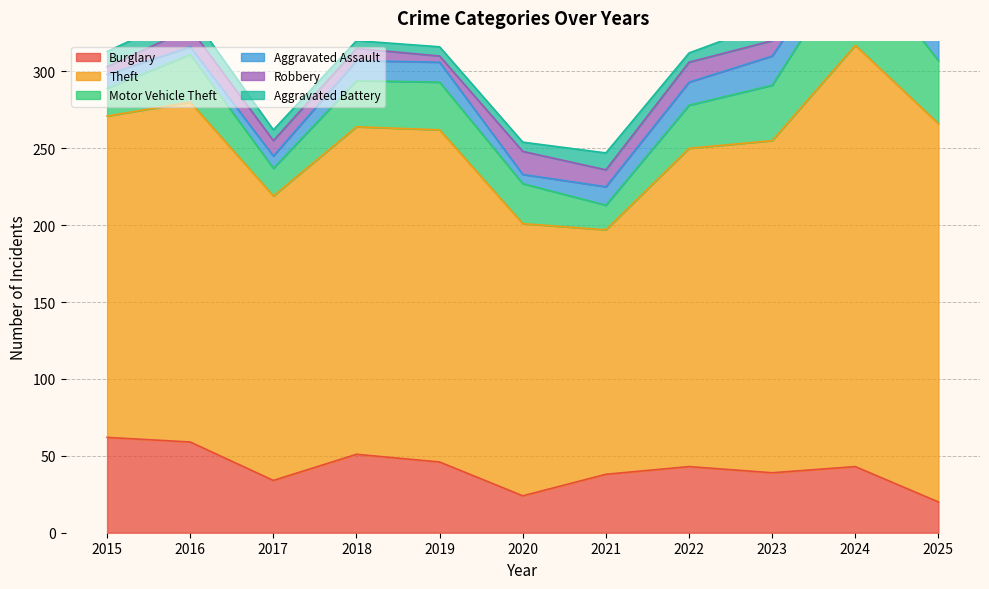

Does the chart have visible grid lines?

Yes